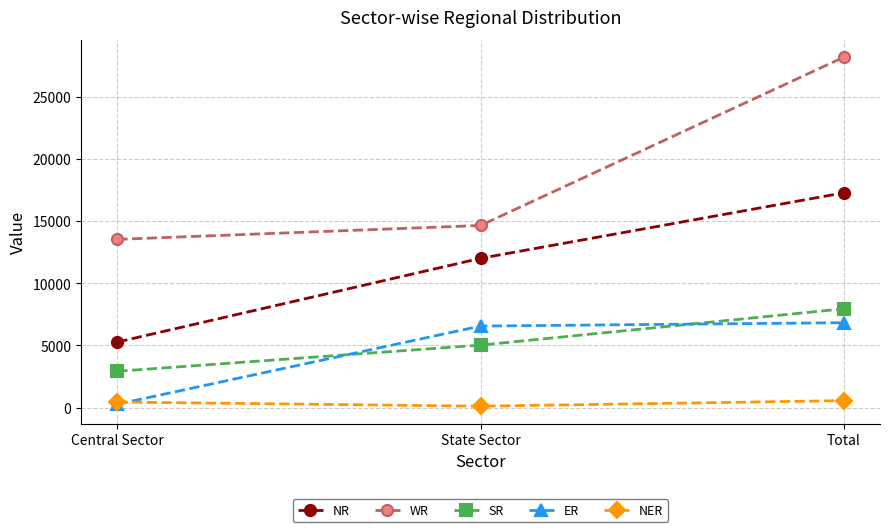

True or false: WR has a value of 21138 at State Sector.

False